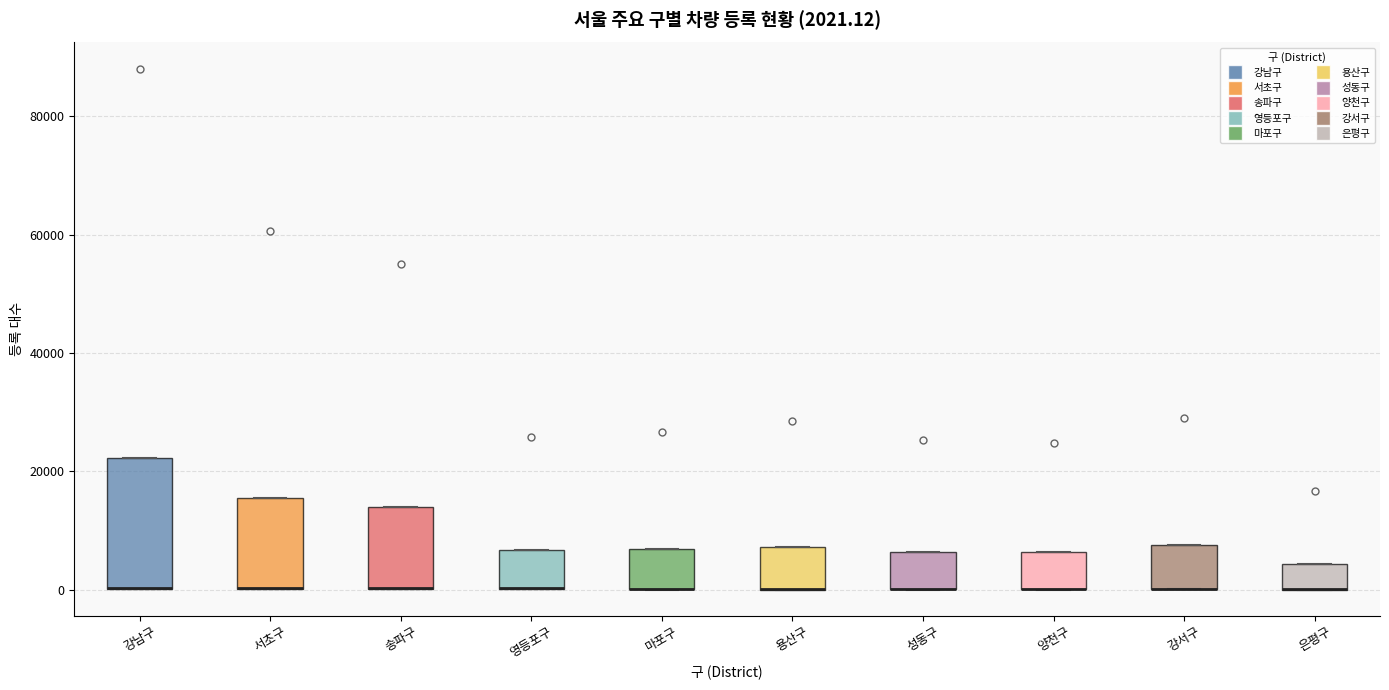

Comparing the boxes themselves (not the whiskers), which one is the tallest?

강남구